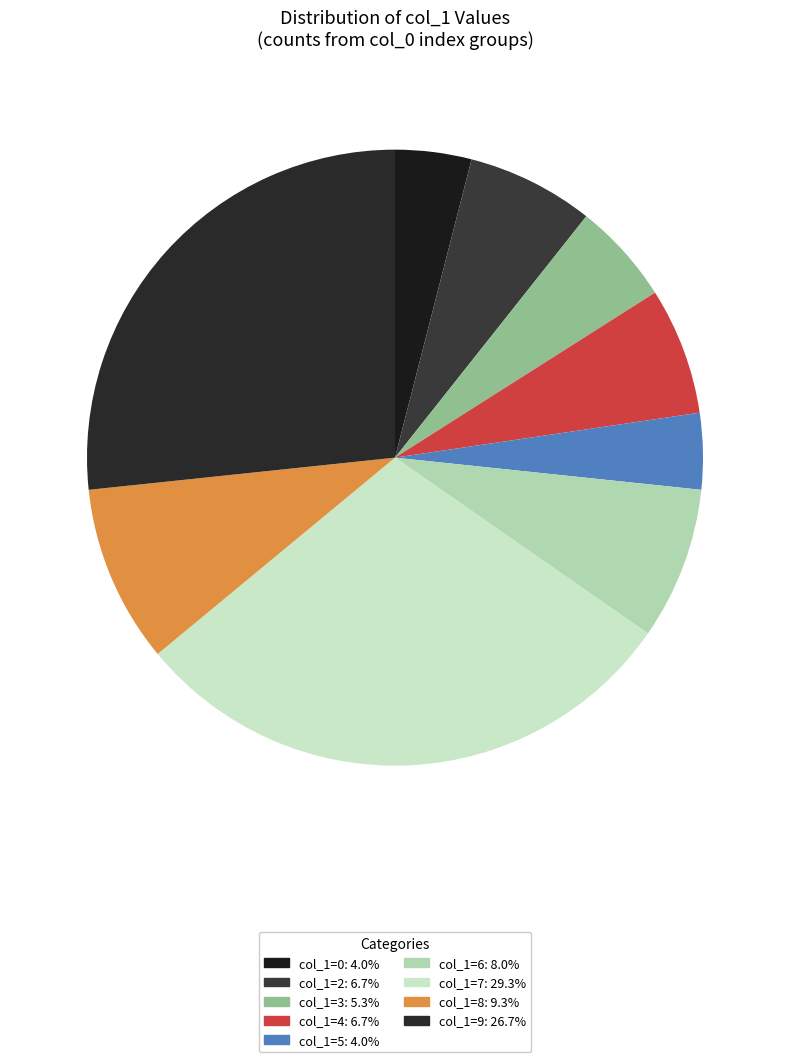

Count the number of slices in the pie.

9